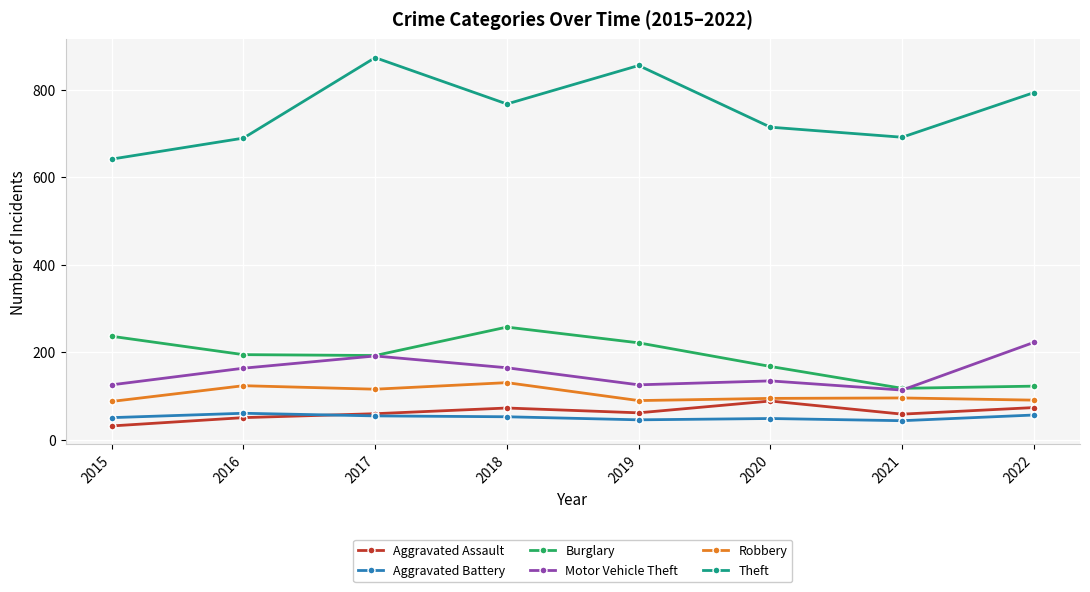

True or false: Motor Vehicle Theft and Aggravated Battery cross at least once.

False